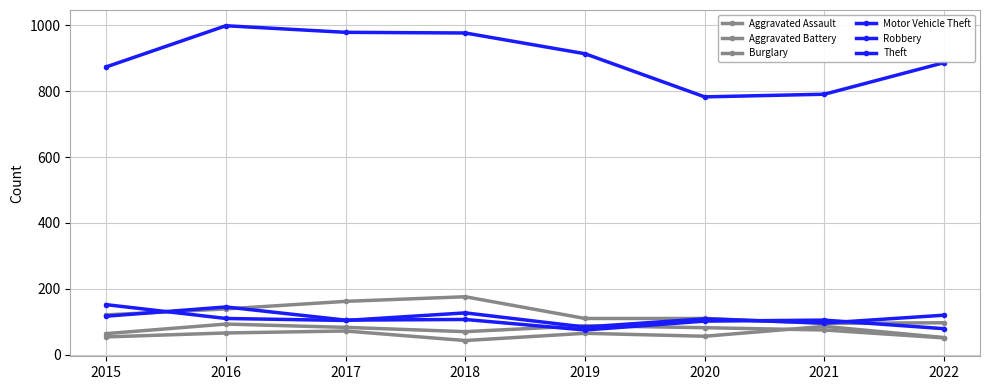

How many lines are shown in the chart?

6